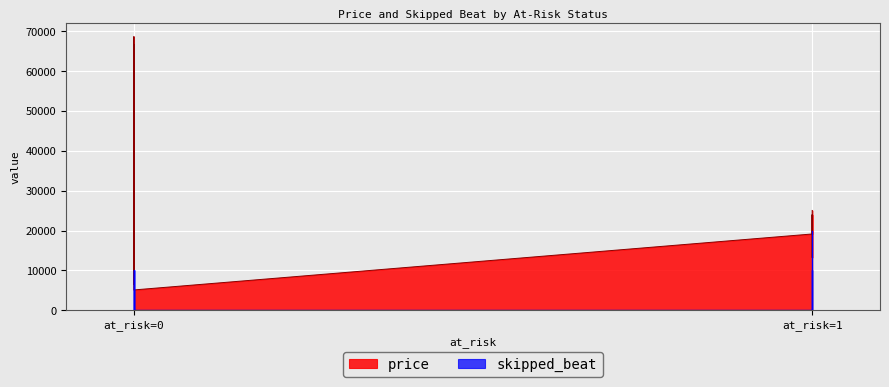

How many data points does each series have?

10